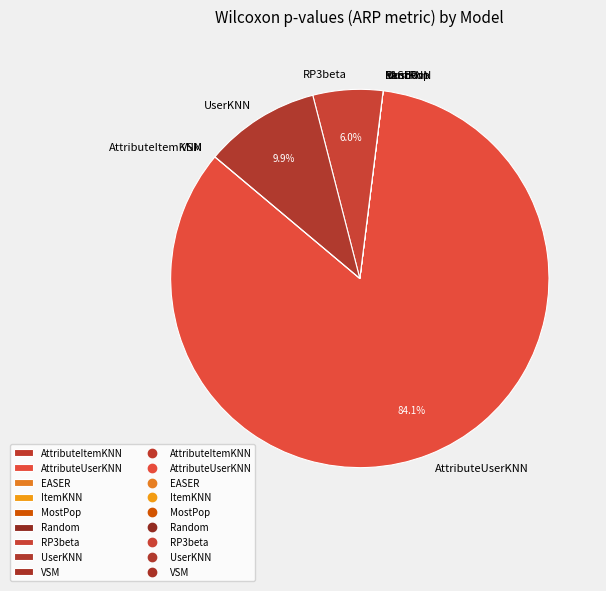

What is the largest slice in the pie chart?

AttributeUserKNN